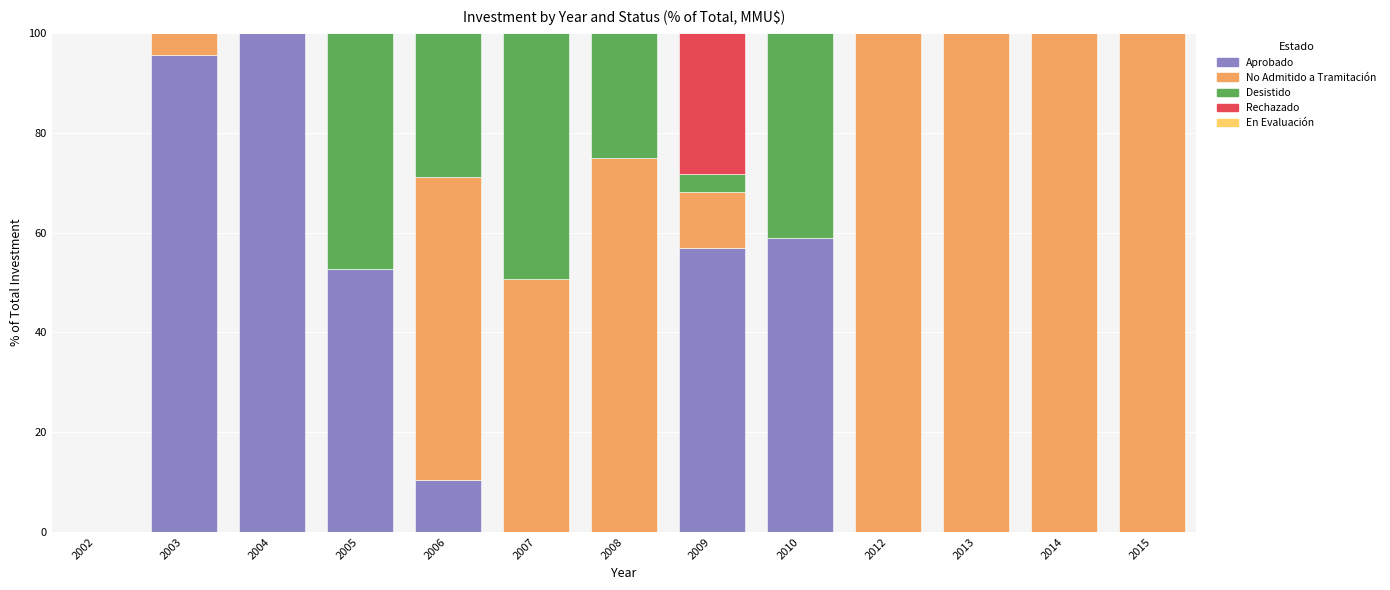

Is it true that Aprobado equals 62.1 at 2015?

False